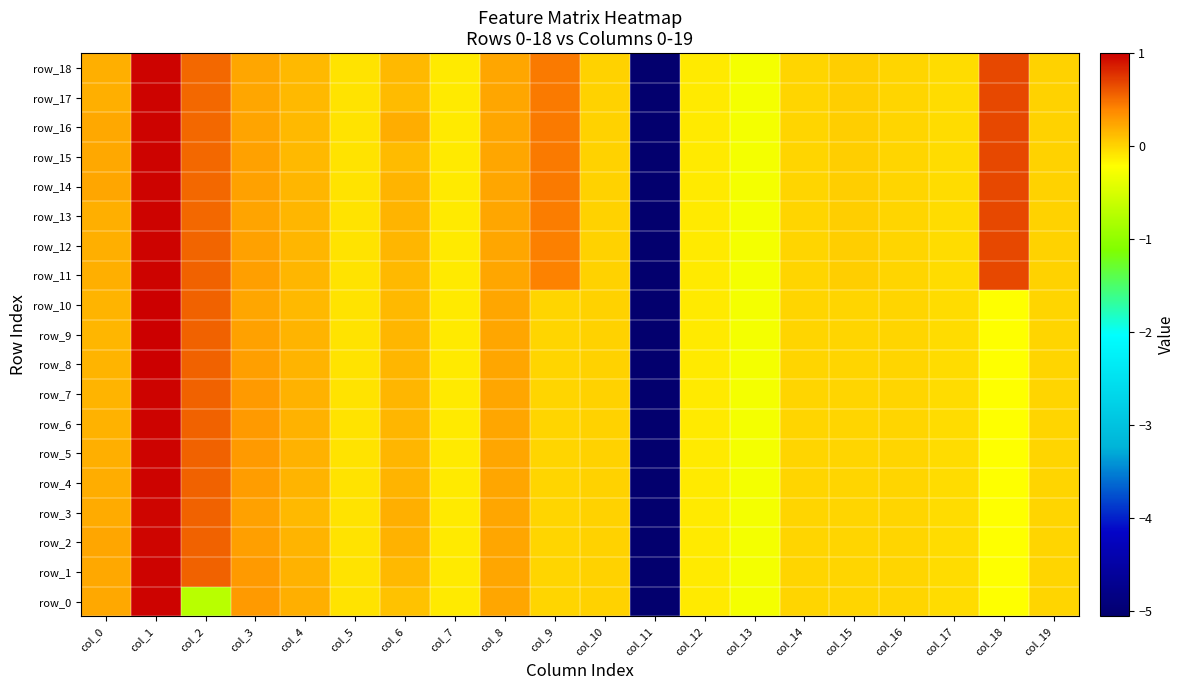

What is the sum of the row_5 values at col_7 and col_3?

0.2